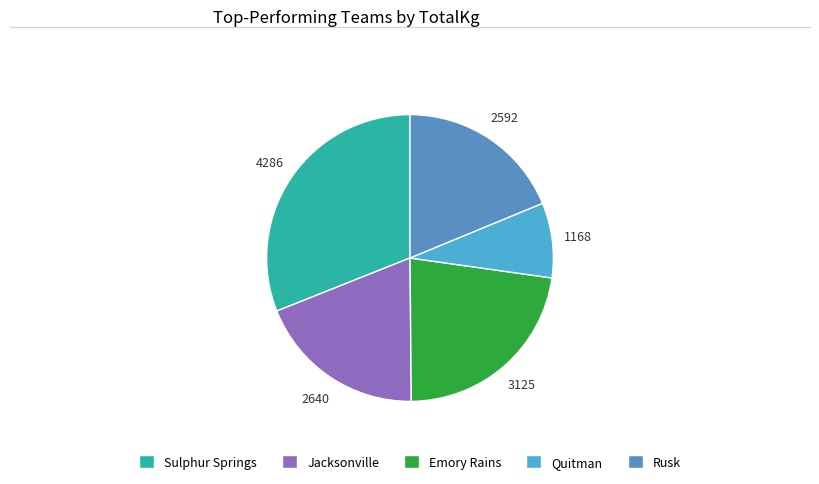

Count the number of slices in the pie.

5